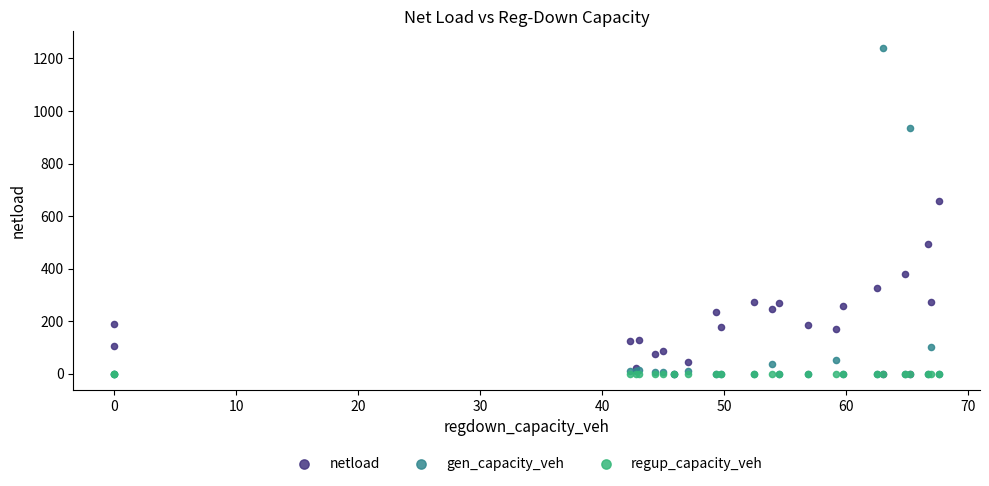

Across all series, what Y value is closest to 620?

659.1